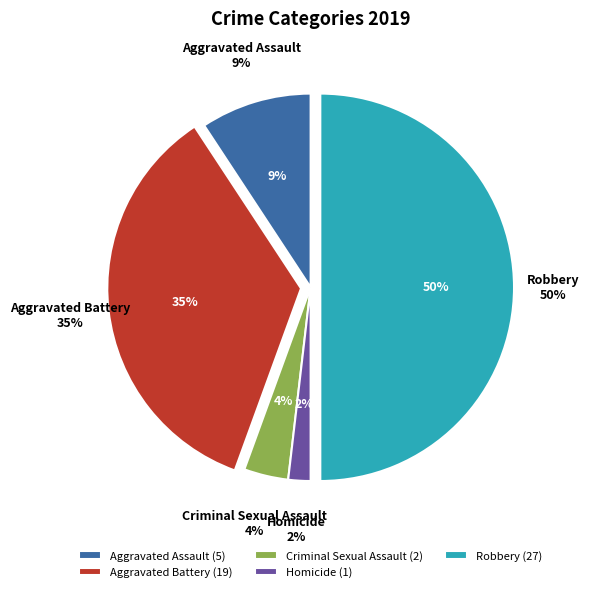

To the nearest percent, what percentage of the pie is Robbery?

50%